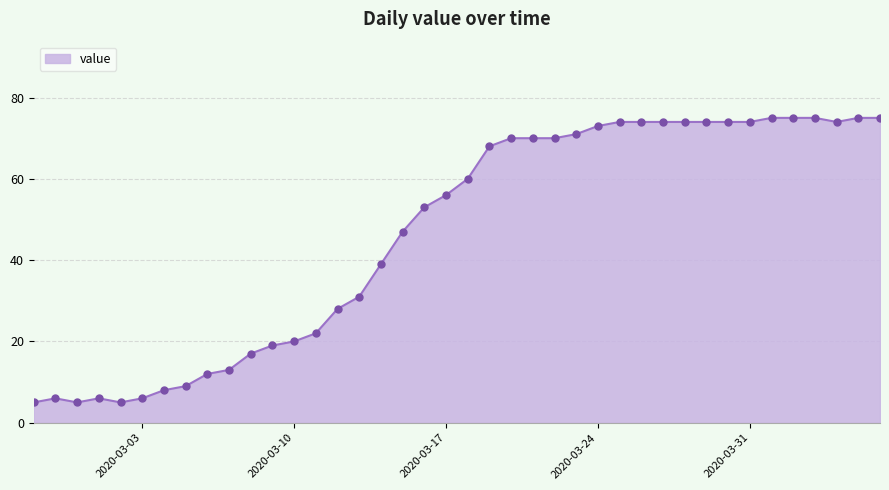

What is the maximum value shown in the chart?

75